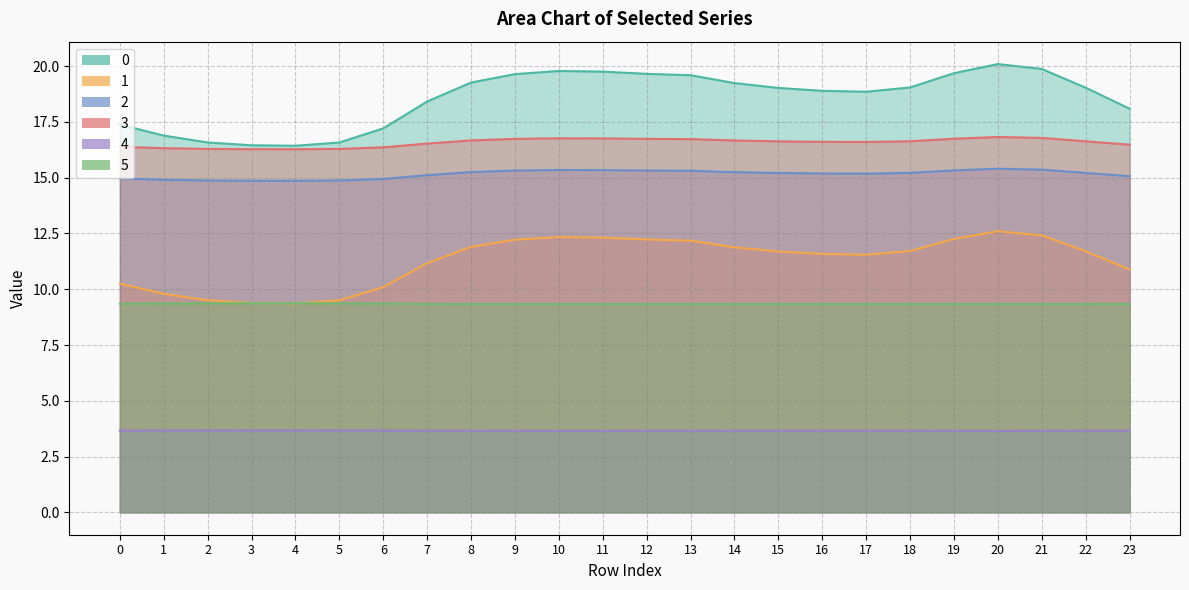

Rank the series at 19 from lowest to highest value.

4, 5, 1, 2, 3, 0